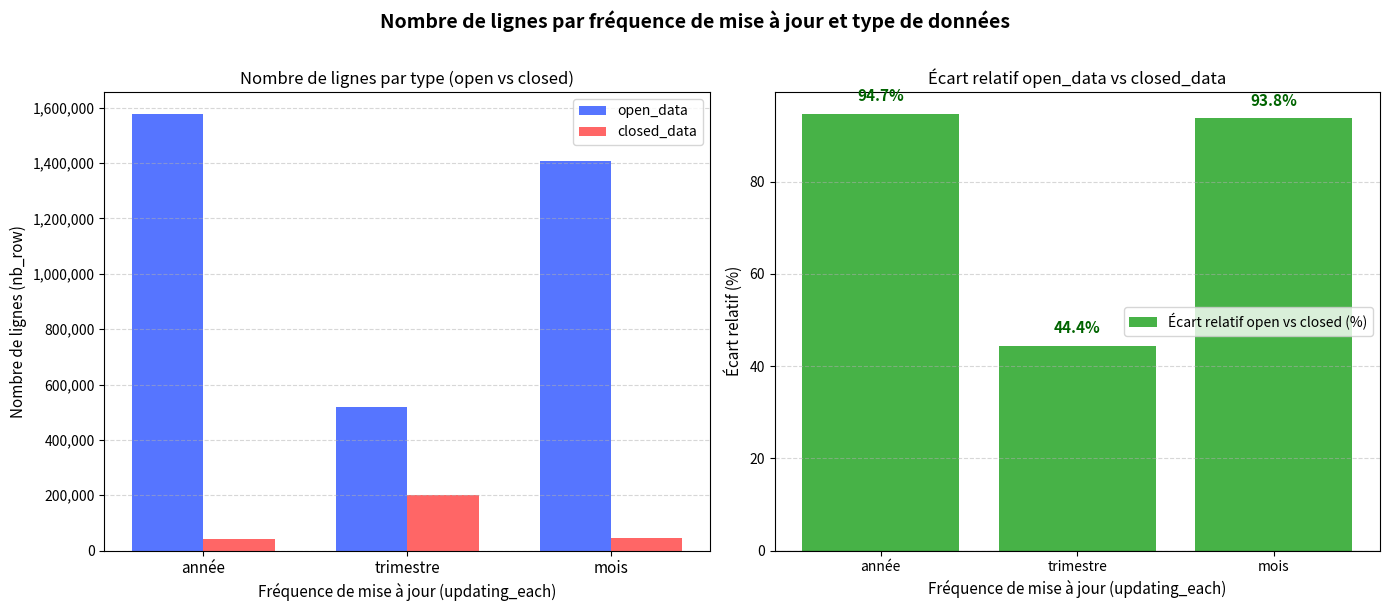

What position from the right is mois?

1